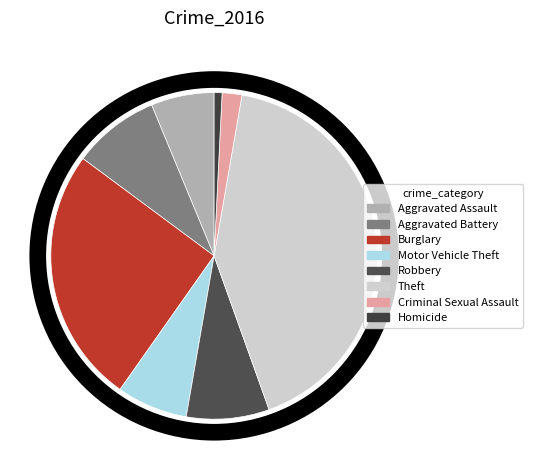

Between Robbery and Aggravated Assault, which is larger?

Robbery